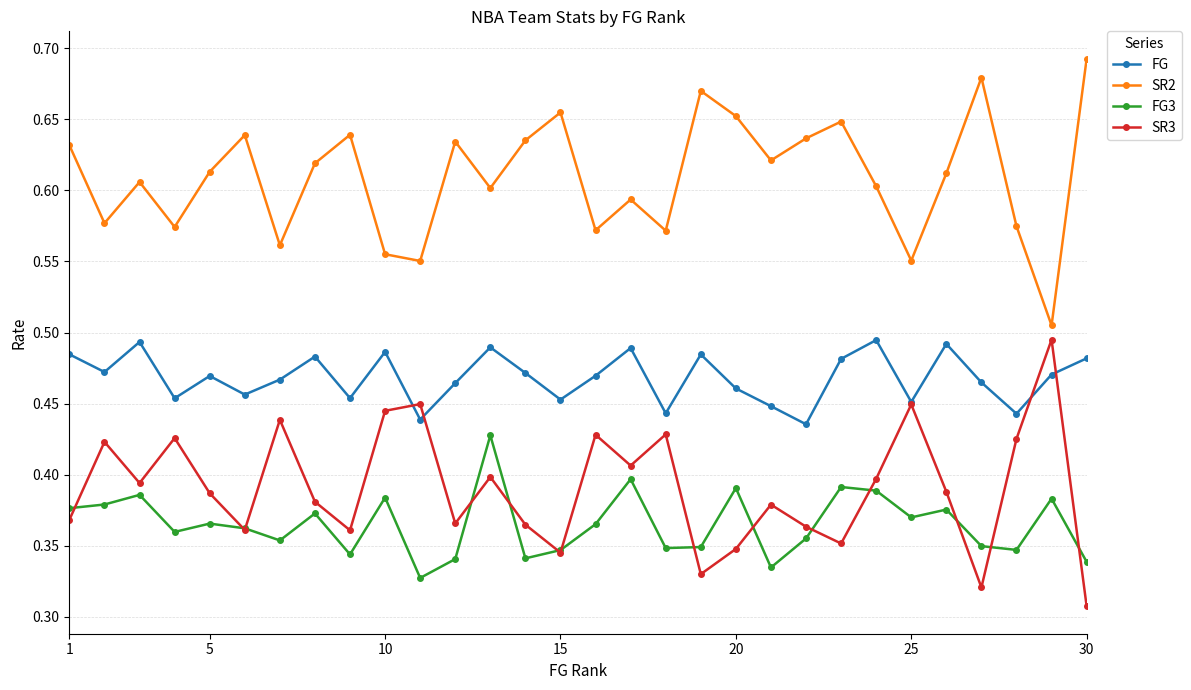

True or false: FG3 has more than 1 interior local peaks.

True